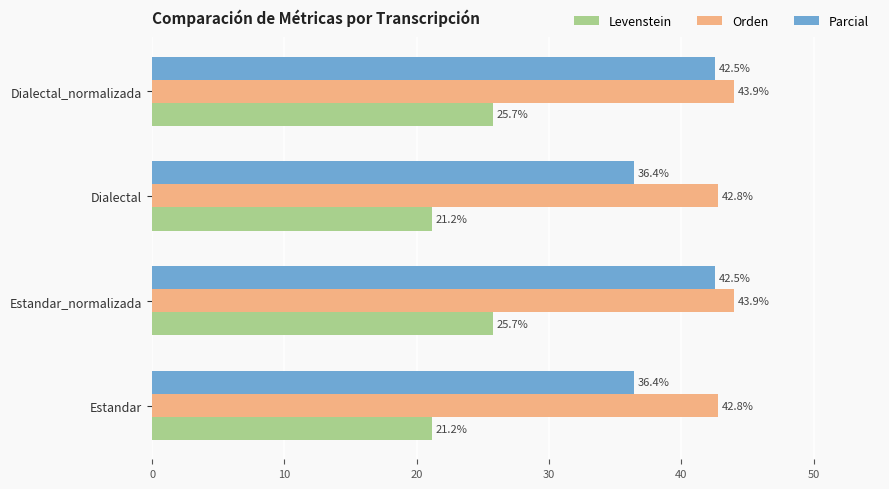

List the series in order of their peak value, highest first.

Orden, Parcial, Levenstein